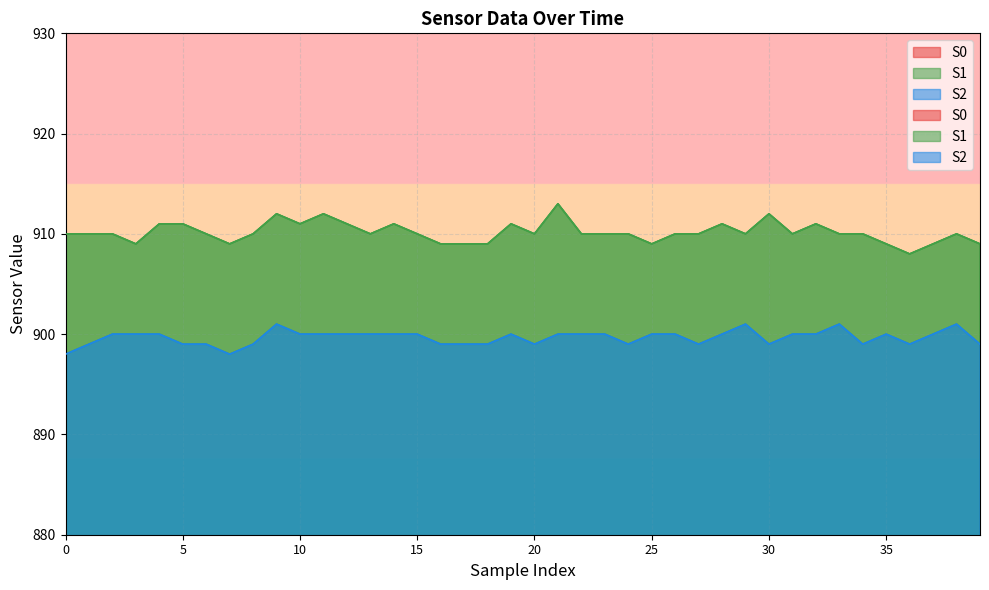

What are all the series names shown in the legend?

S0, S1, S2